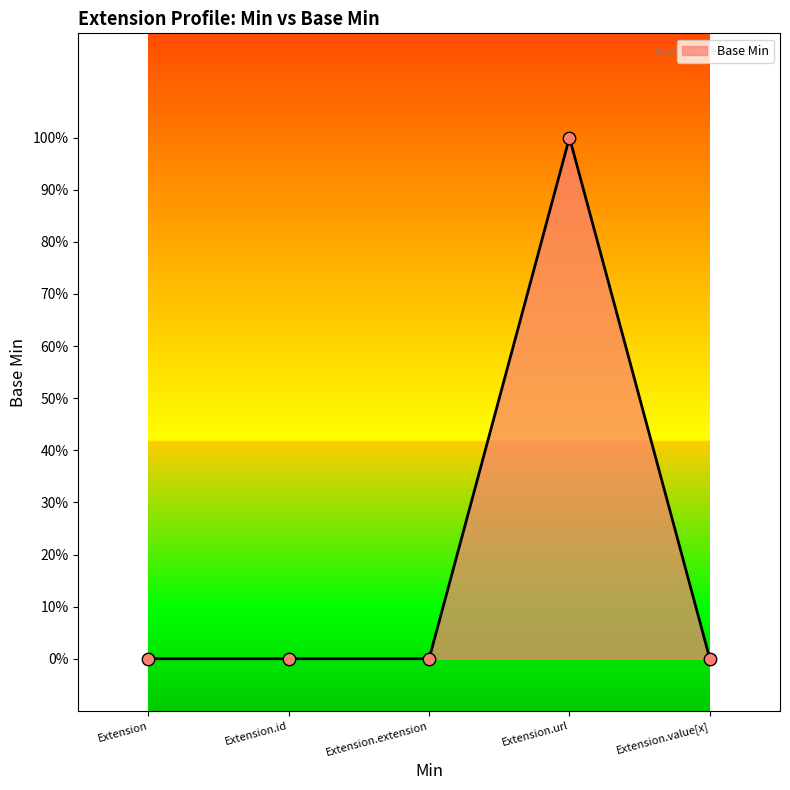

Between Extension.value[x] and Extension.extension, which is larger?

Extension.value[x]